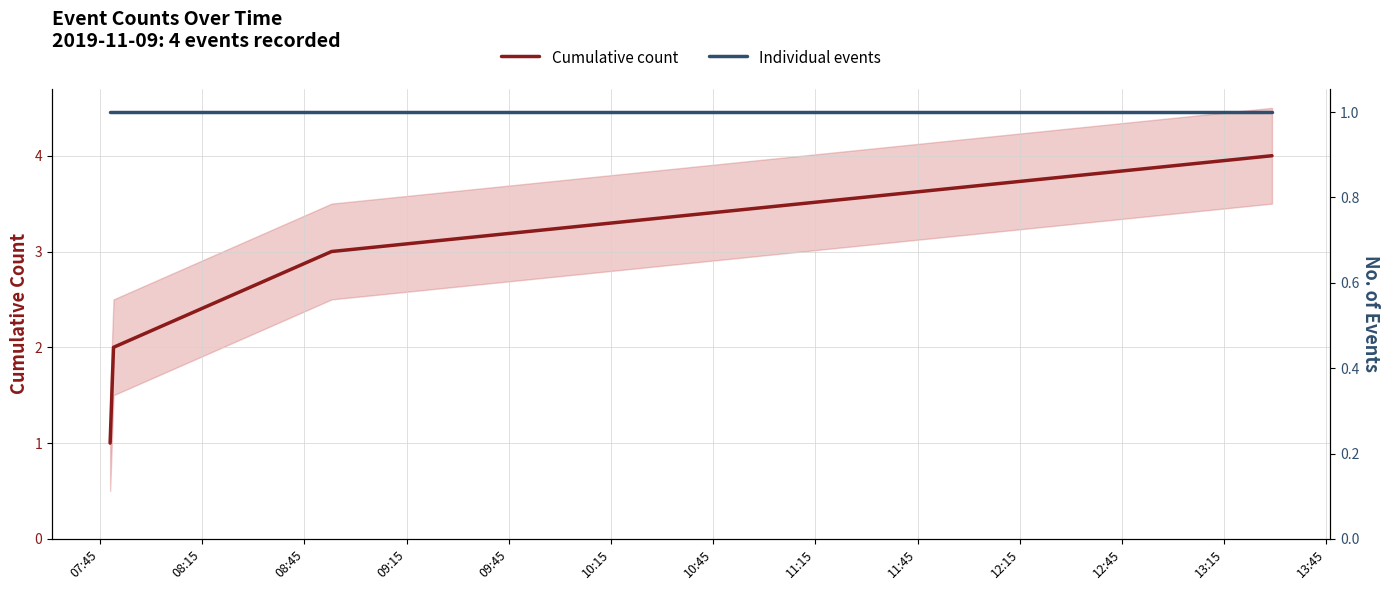

What is the maximum value for Cumulative count?

4